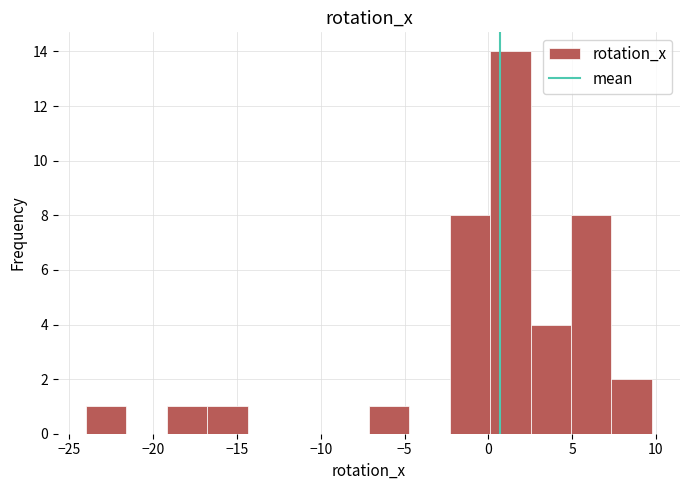

Reading left to right, list every bar in this chart as the range it spans on the x-axis followed by its height. Neither the bar edges nor the heights are printed on the chart, so give them approximately, as read against the axes.

-24.0 to -21.5: 1
-21.5 to -19.0: 0
-19.0 to -17.0: 1
-17.0 to -14.5: 1
-14.5 to -12.0: 0
-12.0 to -9.5: 0
-9.5 to -7.0: 0
-7.0 to -4.5: 1
-4.5 to -2.5: 0
-2.5 to 0.0: 8
0.0 to 2.5: 14
2.5 to 5.0: 4
5.0 to 7.5: 8
7.5 to 9.5: 2